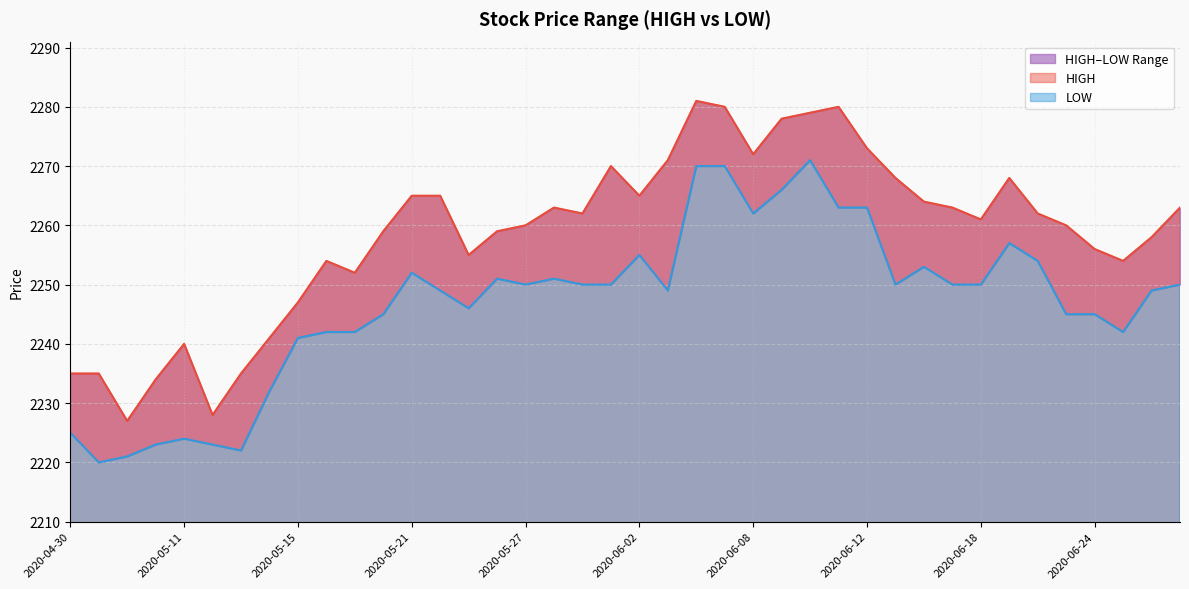

What value does the HIGH series have at 2020-04-30, to the nearest 10?

2240